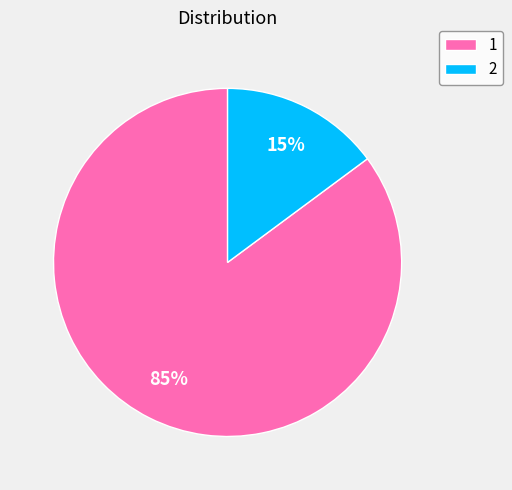

Rank the categories by value from highest to lowest.

1, 2